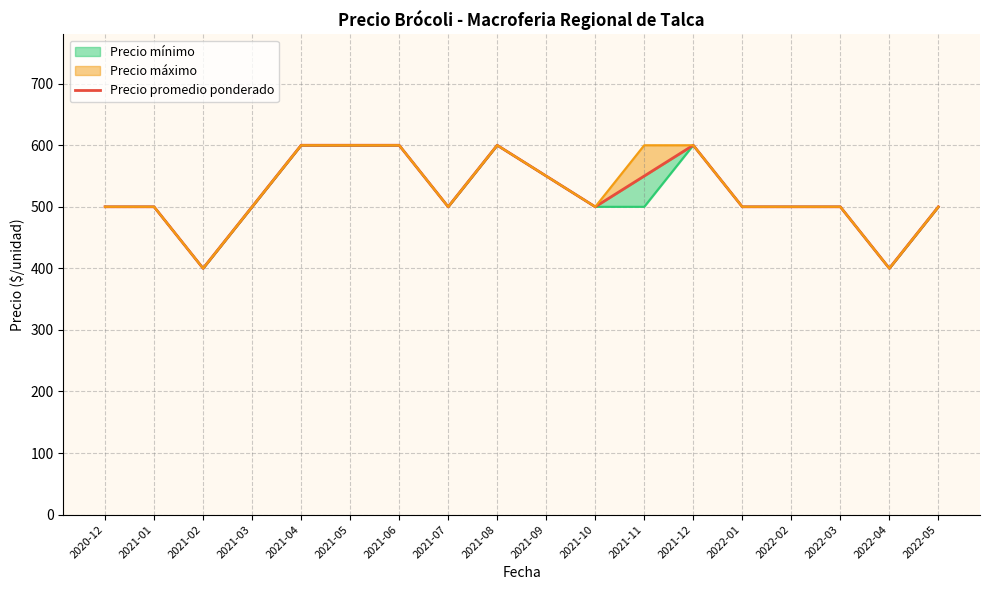

Is this an area chart (filled region under the line)?

No